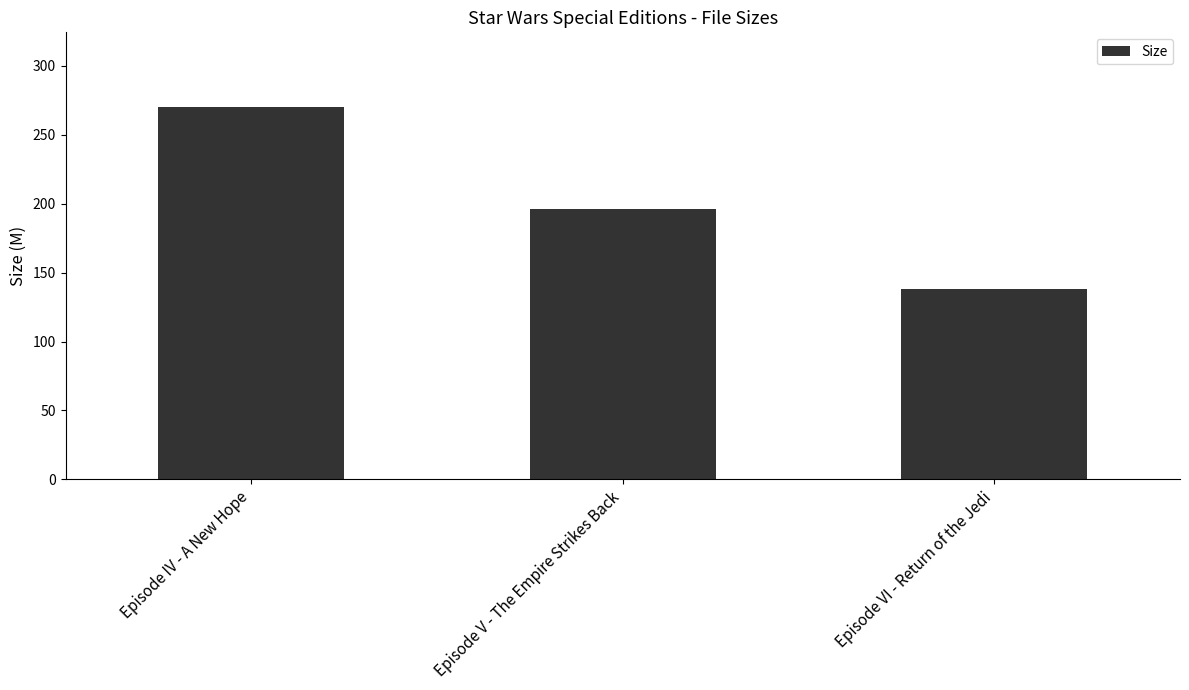

Which has a higher value, Episode VI - Return of the Jedi or Episode IV - A New Hope?

Episode IV - A New Hope